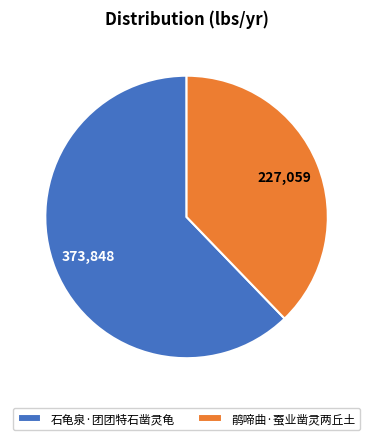

Which slice is the smallest?

鹃啼曲·蚕业凿灵两丘土